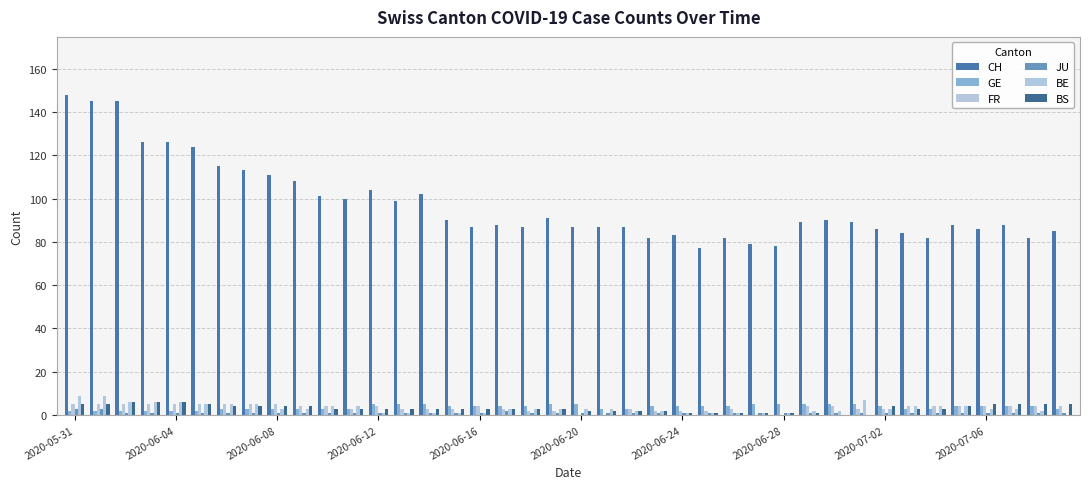

What are all the series names shown in the legend?

CH, GE, FR, JU, BE, BS